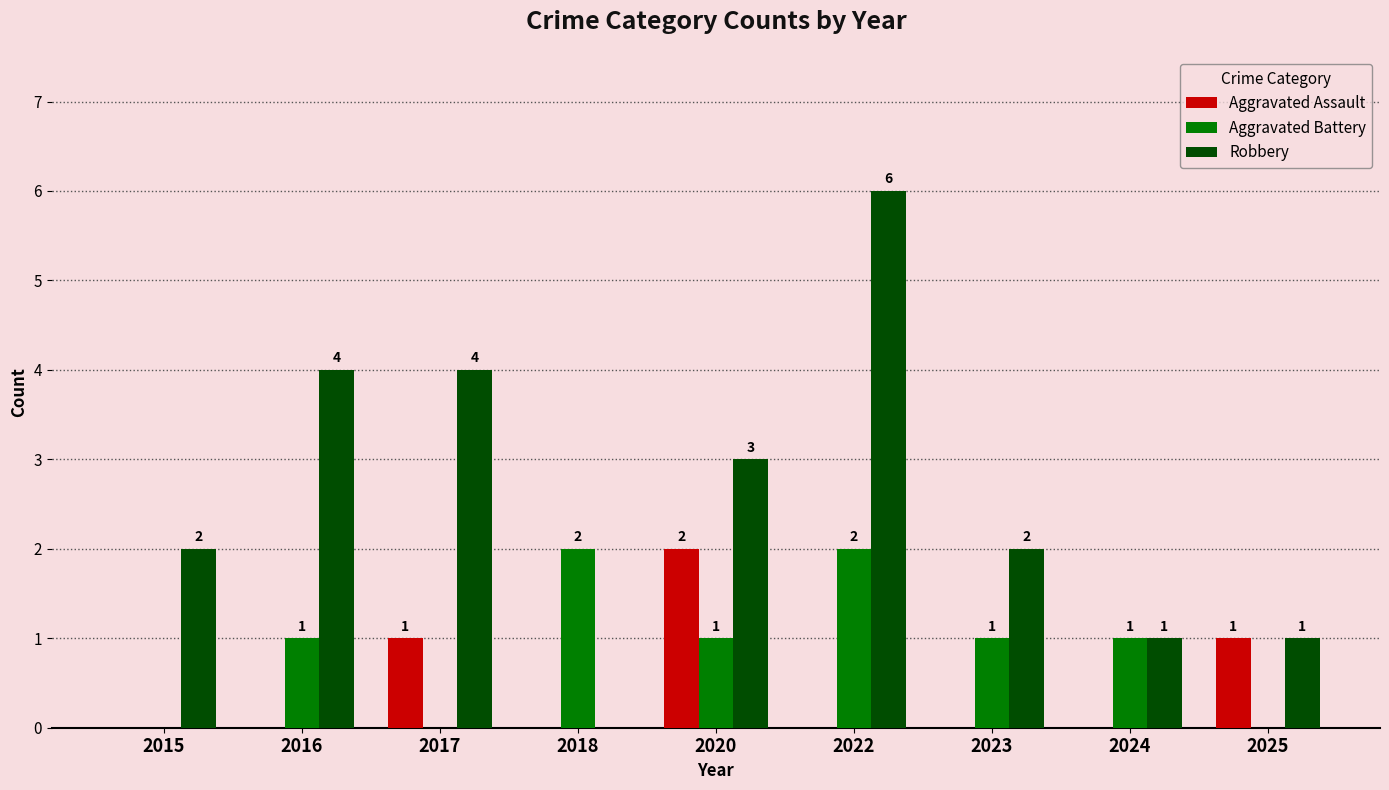

How many Aggravated Assault values are between 0 and 1?

8